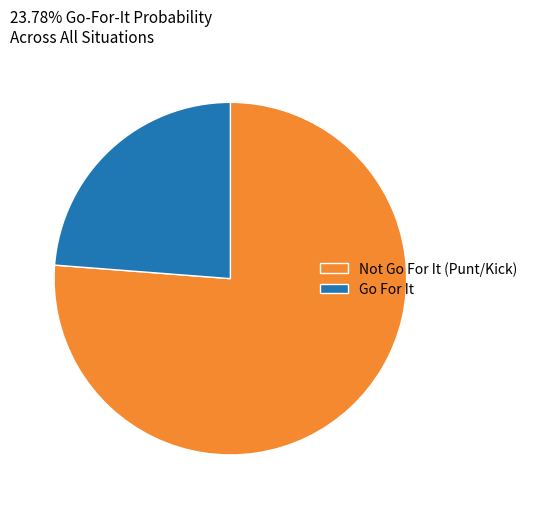

What is the ratio of the value at Go For It to the value at Not Go For It (Punt/Kick)?

0.3